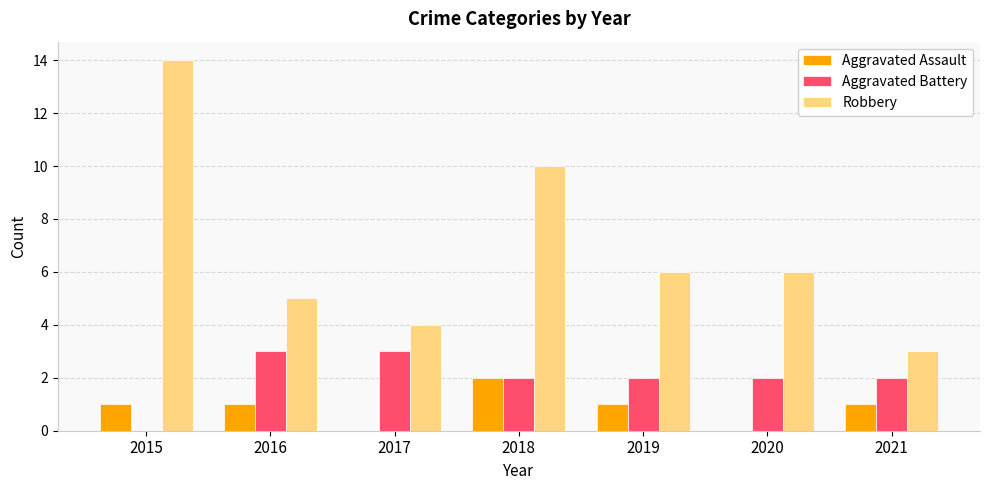

Count the number of categories in the chart.

7